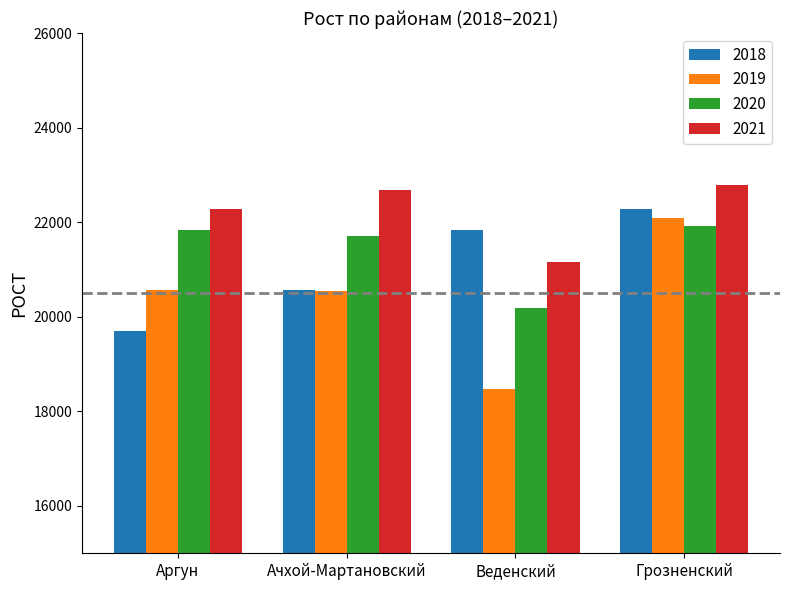

Which series has the largest total across all categories?

2021